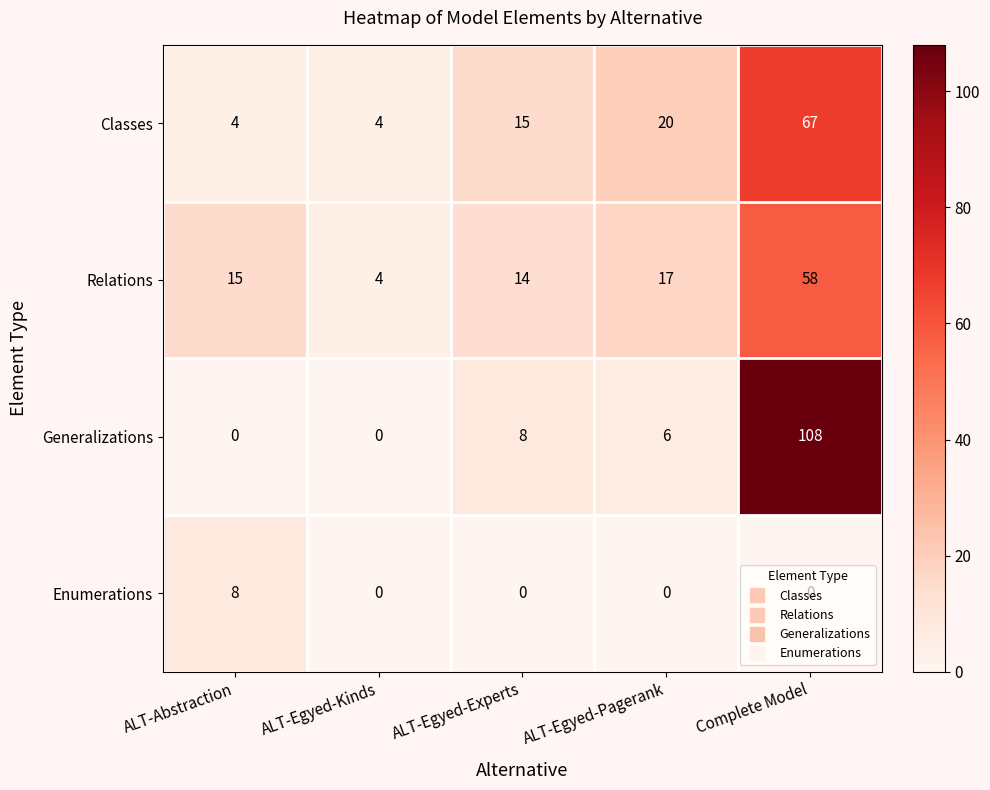

Where is Generalizations nearest to the value 54?

ALT-Egyed-Experts